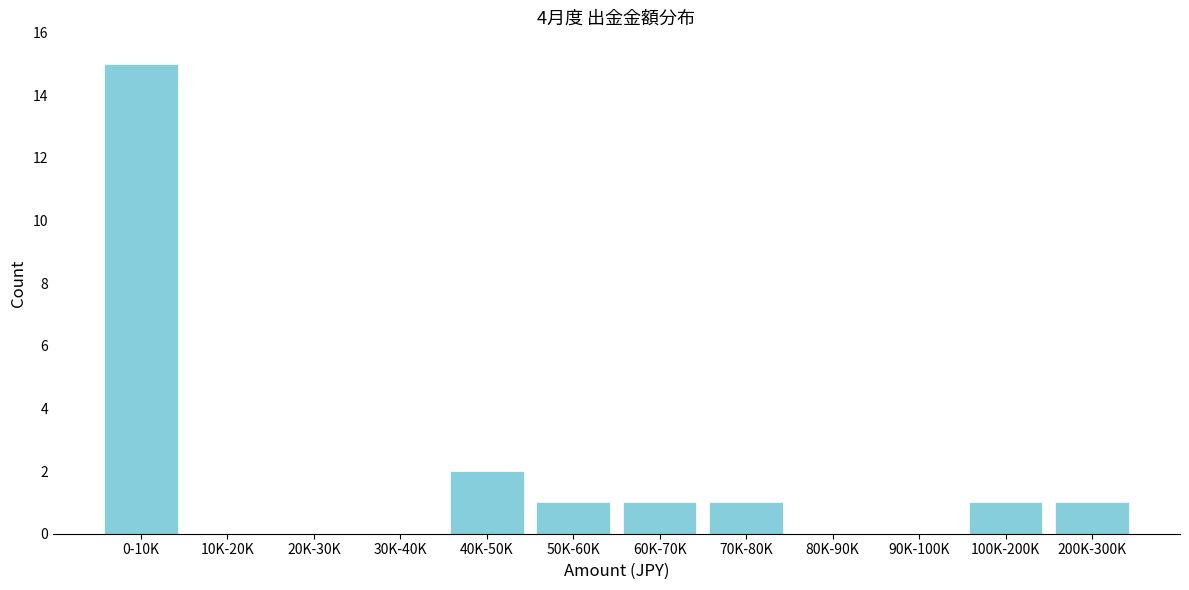

Reading left to right, what are all the values shown in this chart?

0-10K=15	10K-20K=0	20K-30K=0	30K-40K=0	40K-50K=2	50K-60K=1	60K-70K=1	70K-80K=1	80K-90K=0	90K-100K=0	100K-200K=1	200K-300K=1